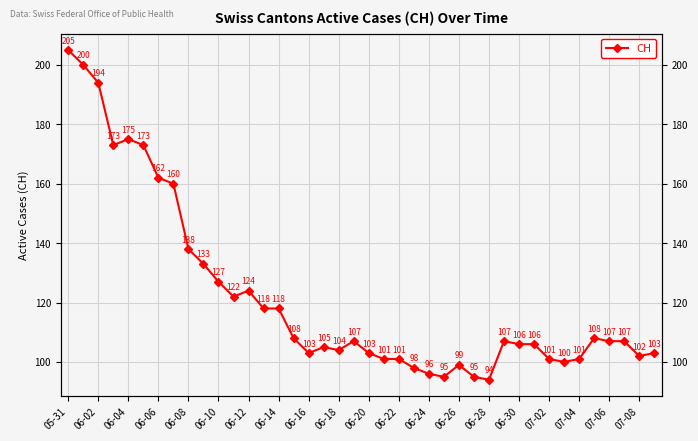

Reading left to right, list all the values displayed in this chart.

205	200	194	173	175	173	162	160	138	133	127	122	124	118	118	108	103	105	104	107	103	101	101	98	96	95	99	95	94	107	106	106	101	100	101	108	107	107	102	103